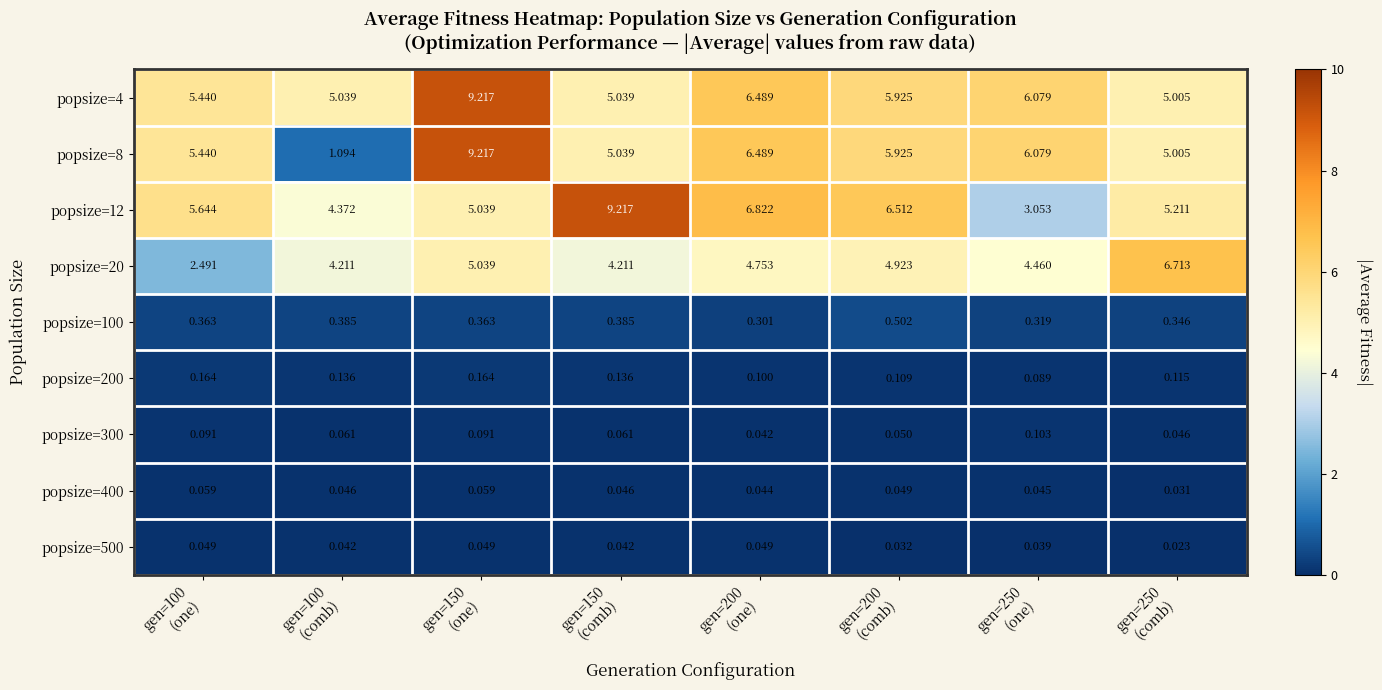

How many distinct data groups are displayed?

9